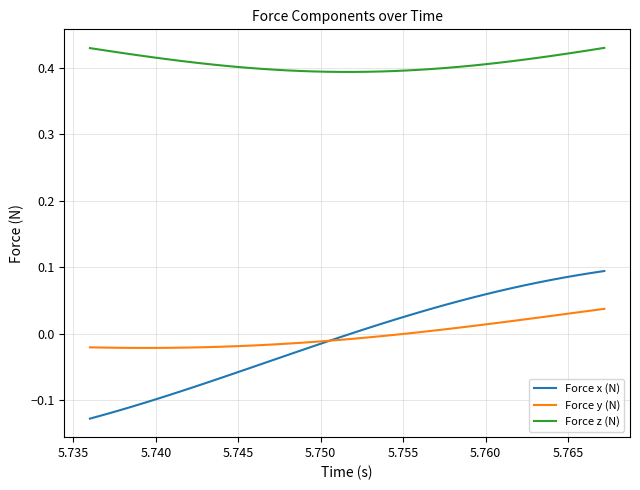

Does the chart display data point markers on the line(s)?

No